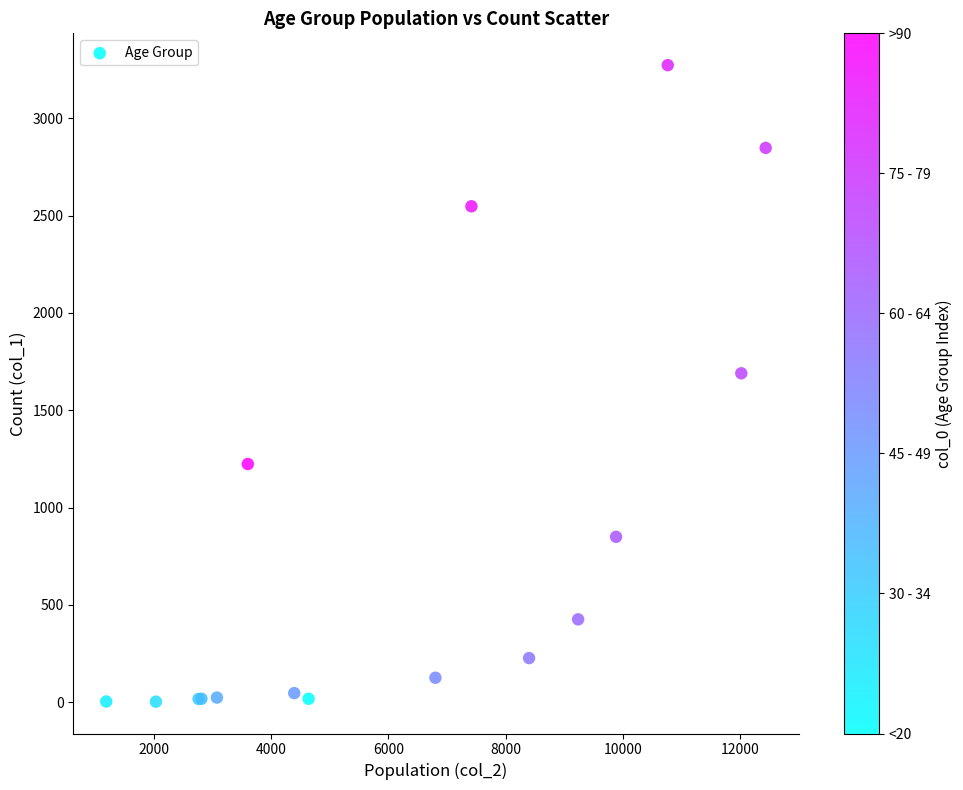

What Y value in the scatter plot is closest to 1638?

1690